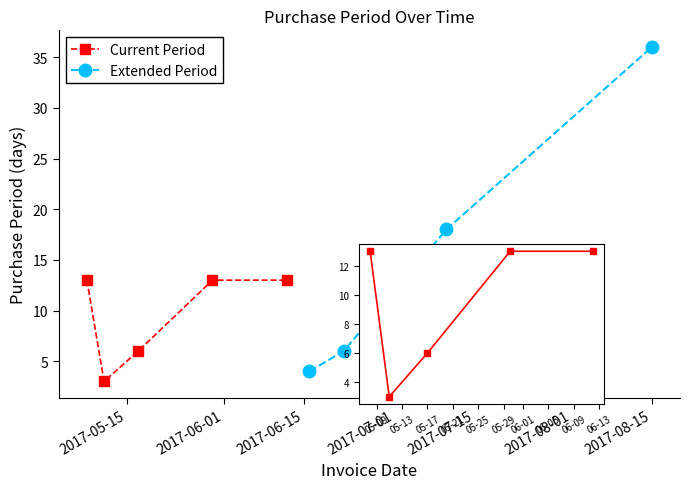

How many interior local valleys (lower than both neighbors) does the data have?

2